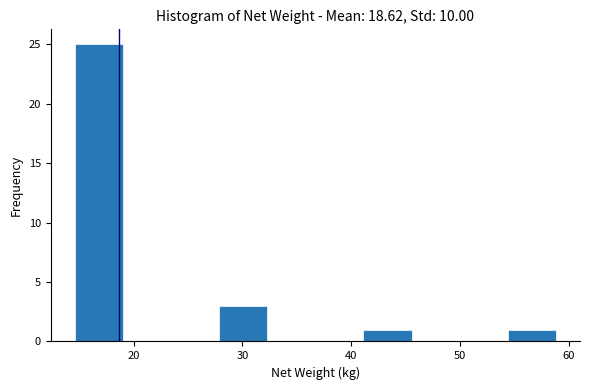

What is the height of the bar covering 28 to 32 on the x-axis? Neither the bar edges nor the heights are printed on the chart, so give them approximately, as read against the axes.

3